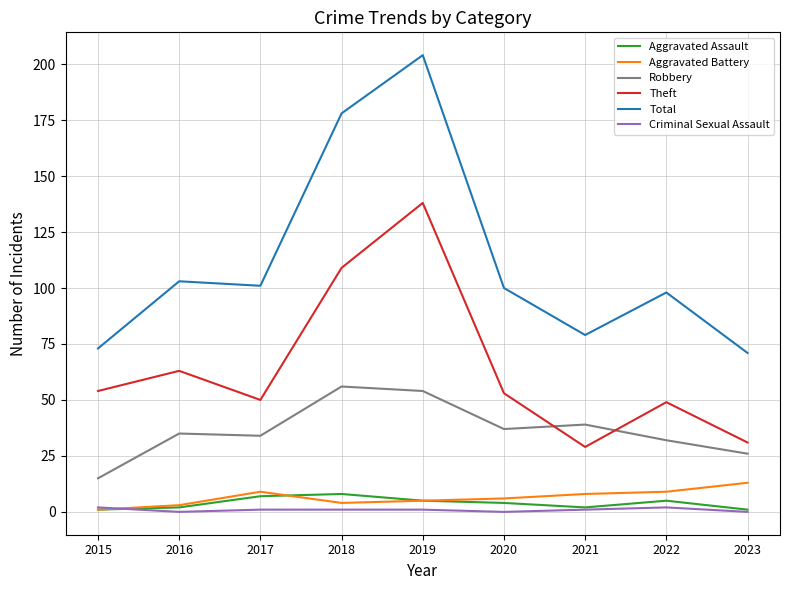

What is the approximate value of Aggravated Battery at 2020, to the nearest 10?

10